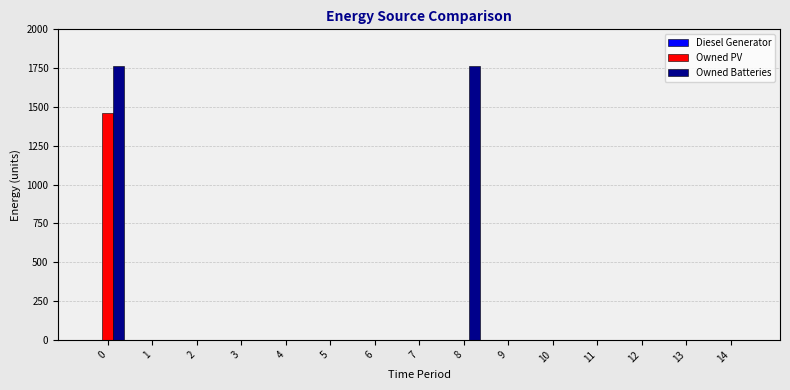

What is the sum of all Owned Batteries values?

3524